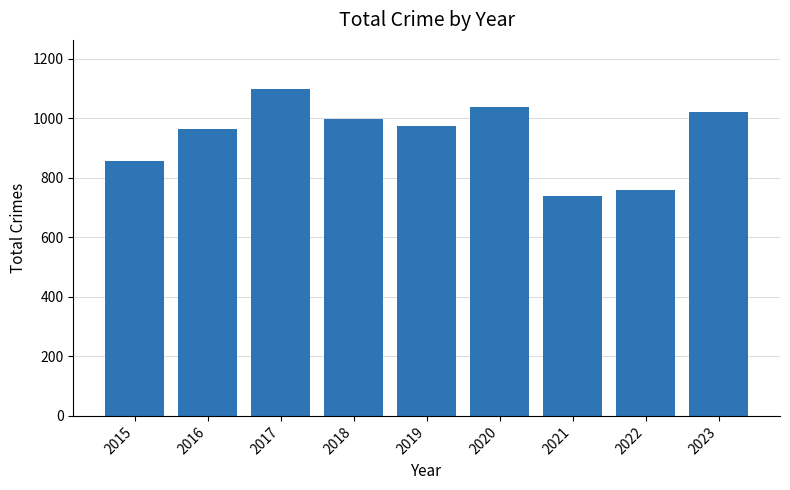

Reading left to right, extract all data points from this chart.

857	962	1098	998	975	1037	737	757	1022